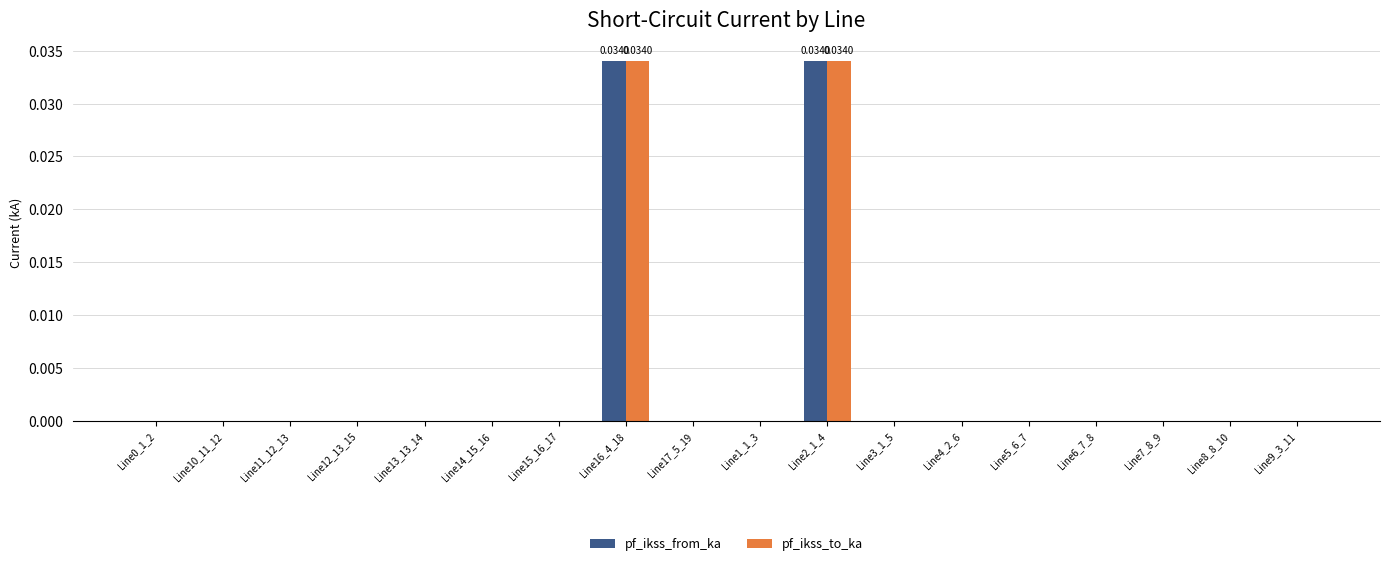

How many data points does each series have?

18